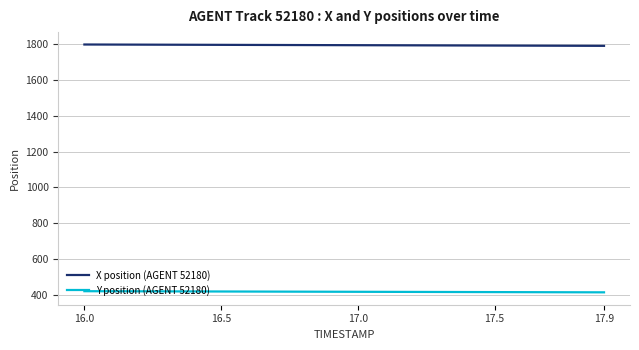

Rank the series by their maximum value, from lowest to highest.

Y position (AGENT 52180), X position (AGENT 52180)